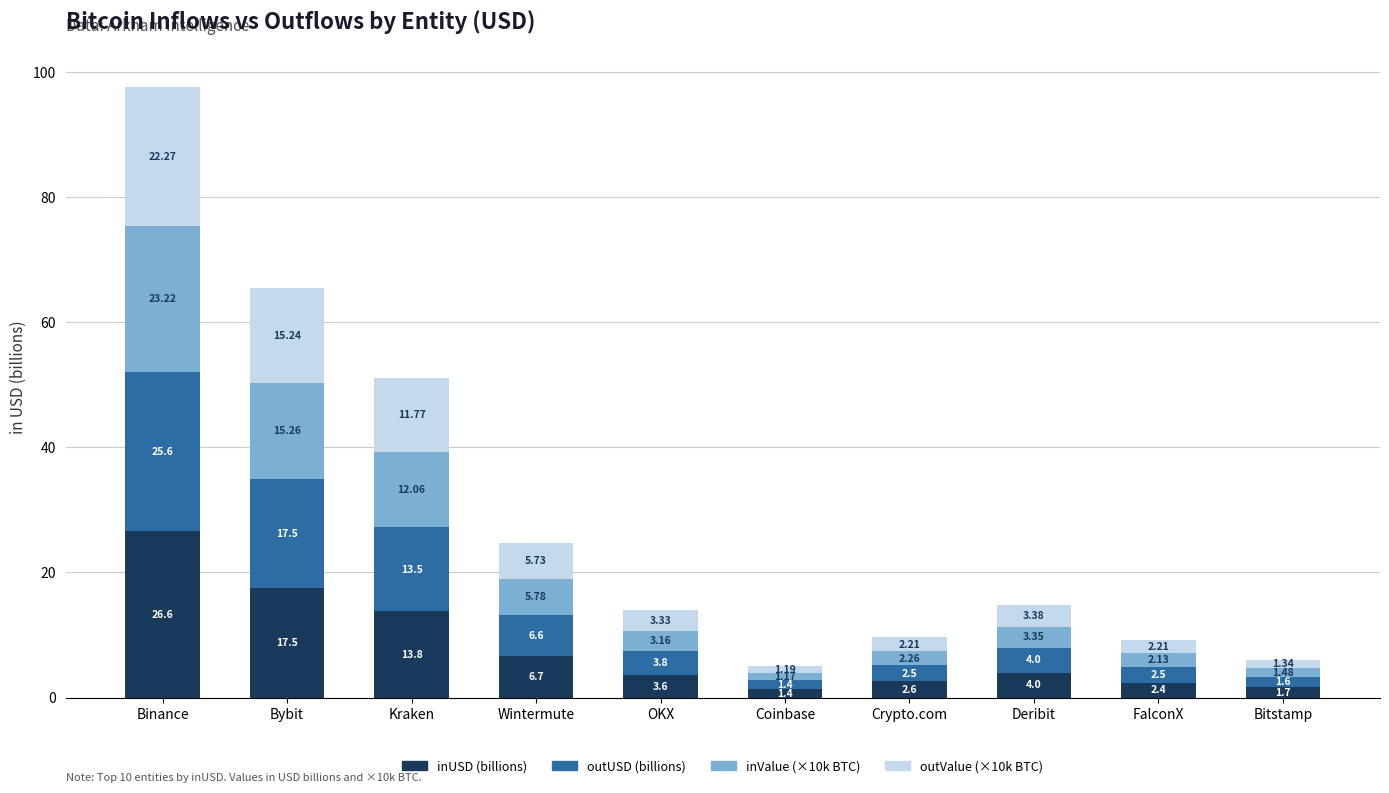

Which category has the highest value in the inUSD (billions) series?

Binance